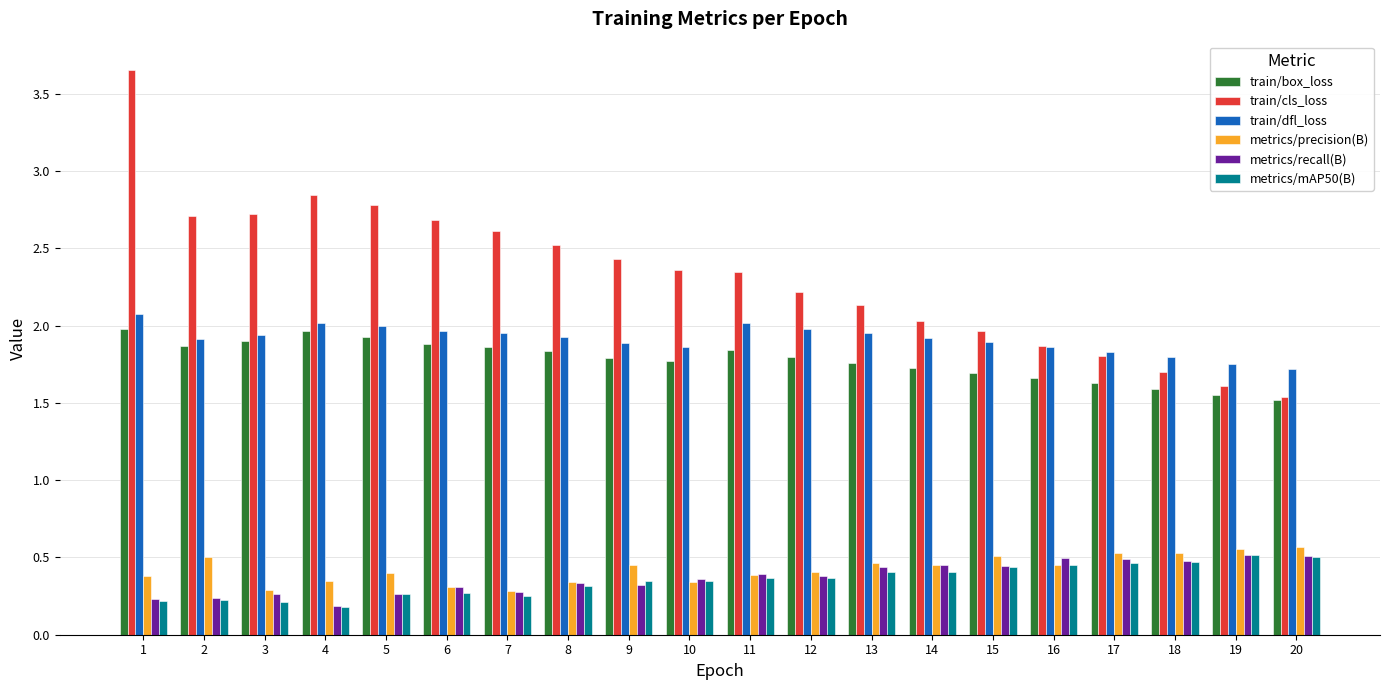

How many bars are there in total?

120